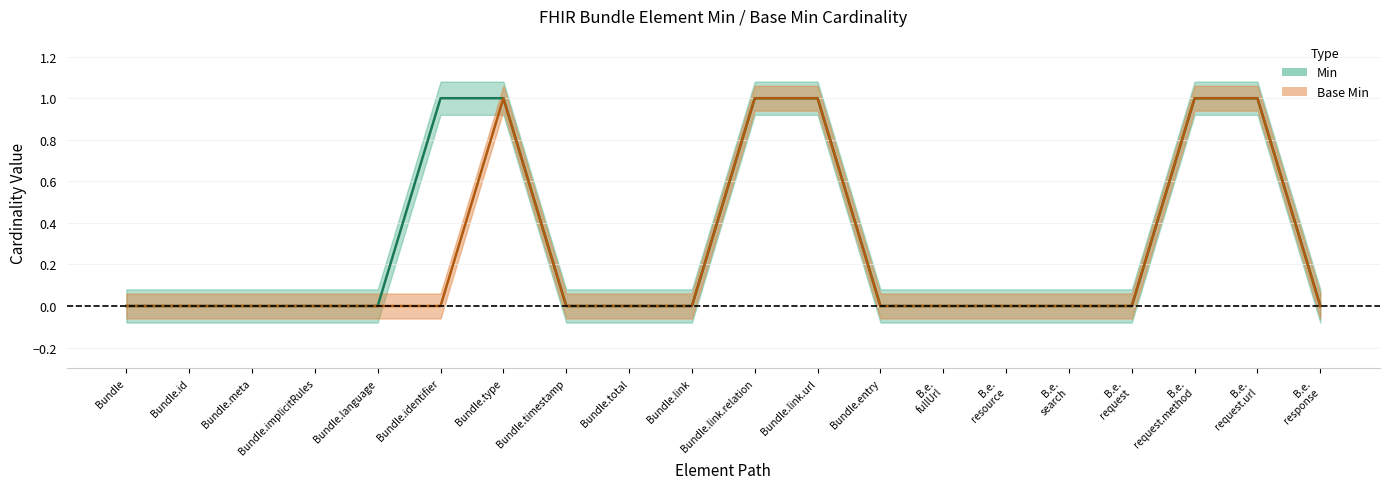

How many values in the Base Min series exceed 0?

5